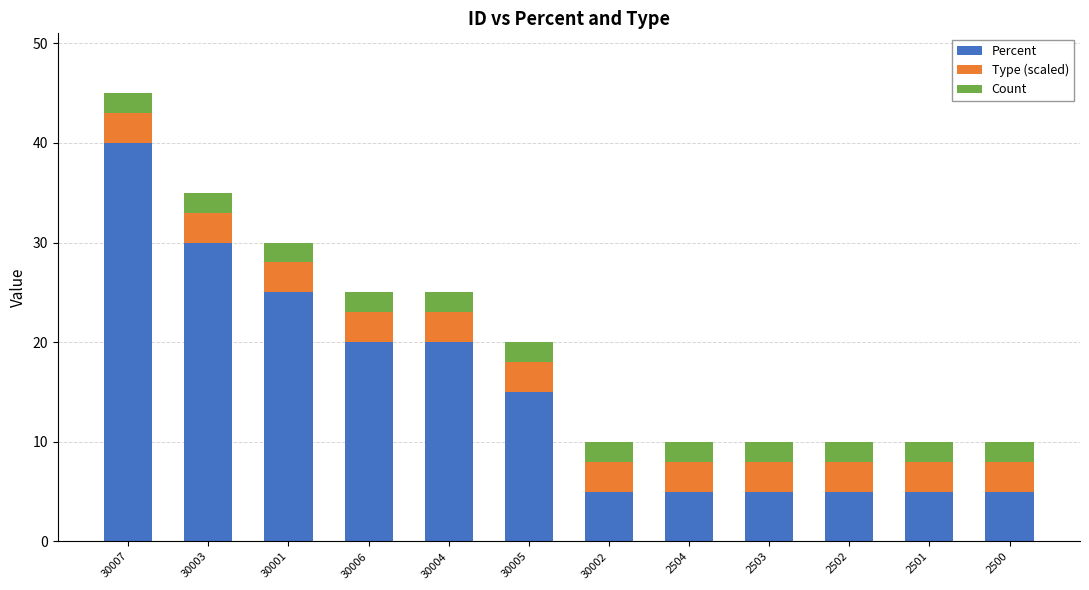

At which category is the sum across all series the highest?

30007